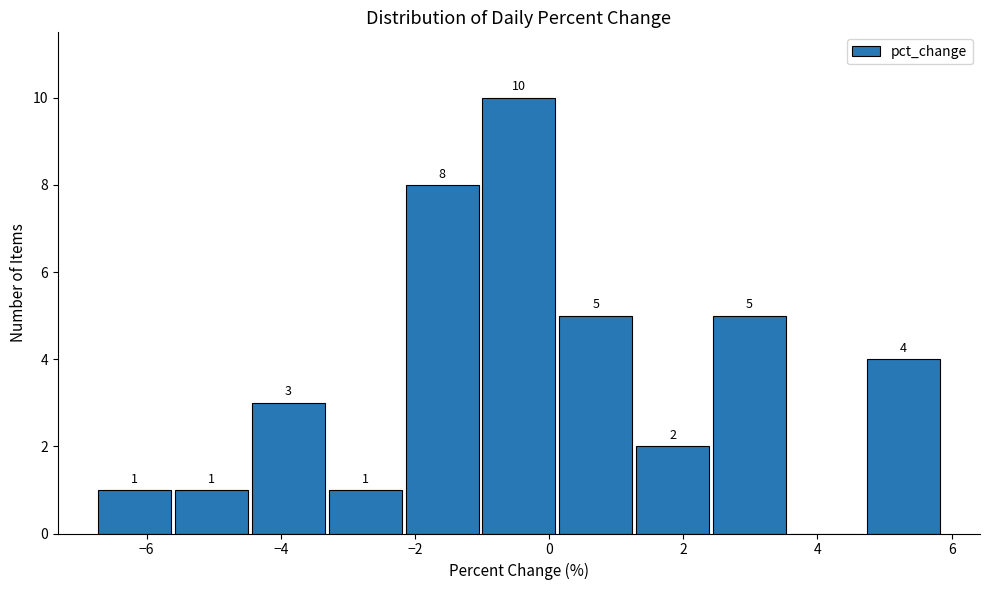

Which range on the x-axis has the tallest bar?

-1.0 to 0.2